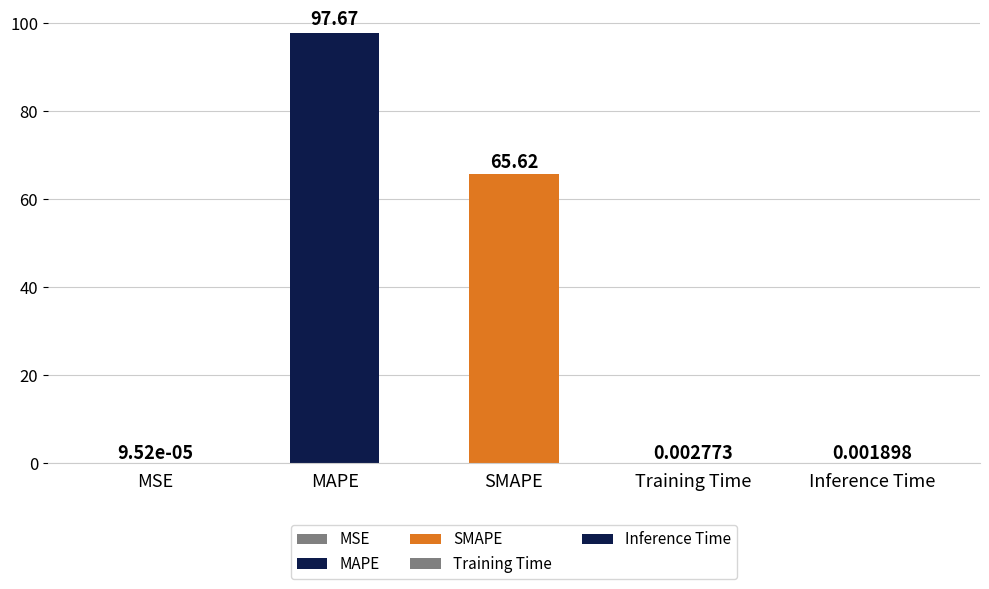

At which category does the chart reach its peak across all series?

MAPE